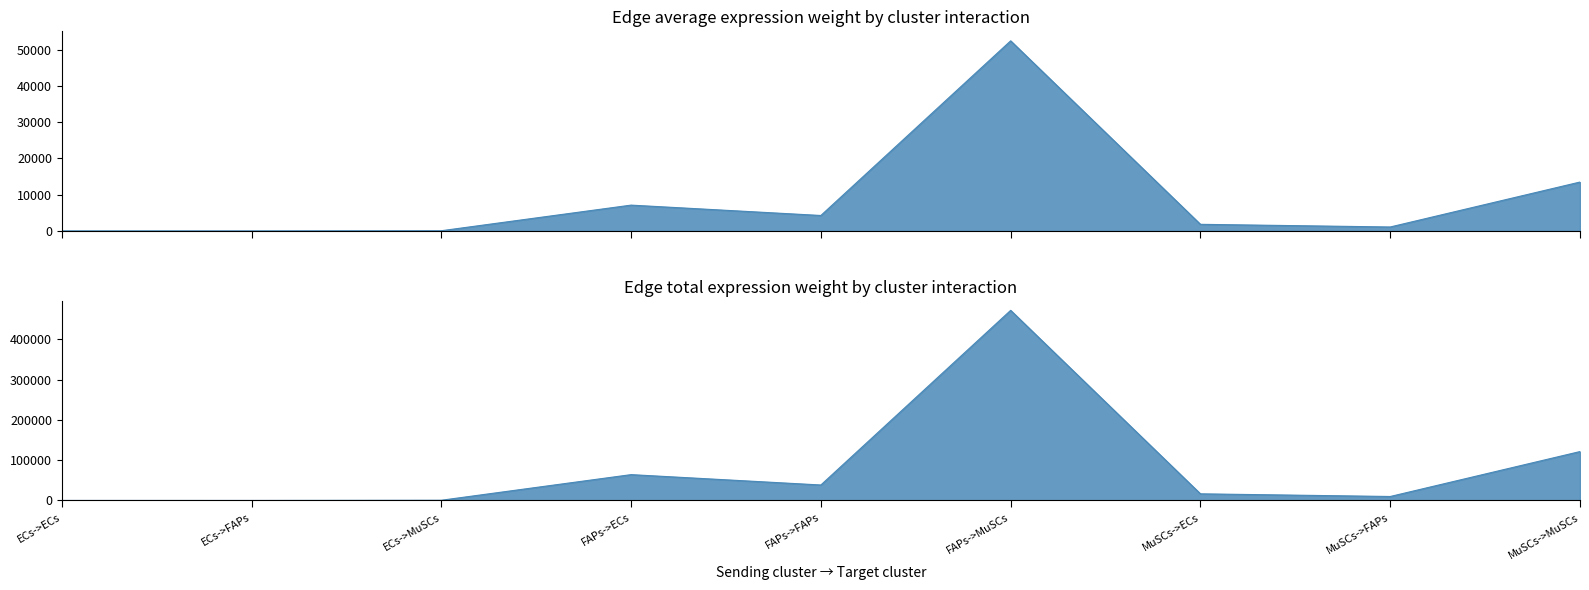

Rank the categories by Edge average expression weight value from highest to lowest.

FAPs->MuSCs, MuSCs->MuSCs, FAPs->ECs, FAPs->FAPs, MuSCs->ECs, MuSCs->FAPs, ECs->MuSCs, ECs->ECs, ECs->FAPs